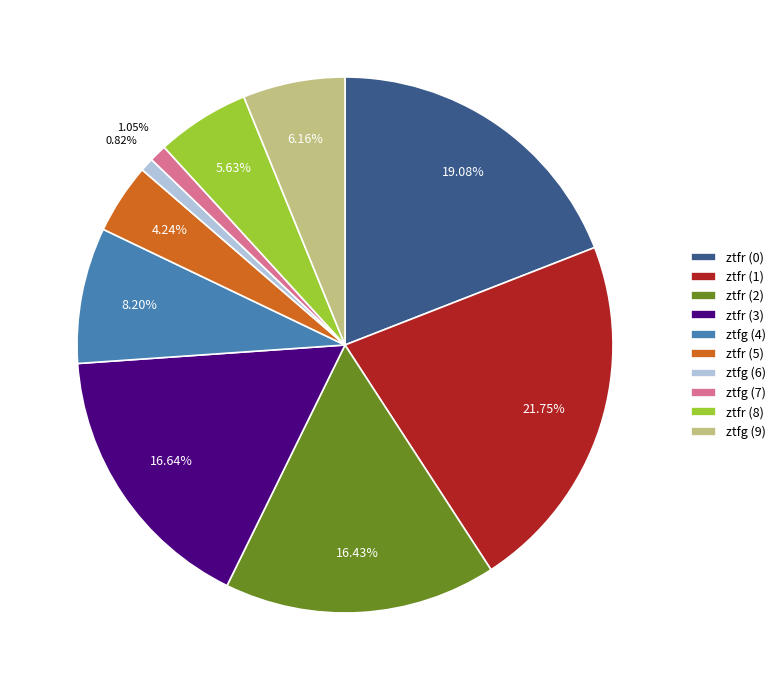

How much of the chart is everything except ztfr (2)?

83.6%